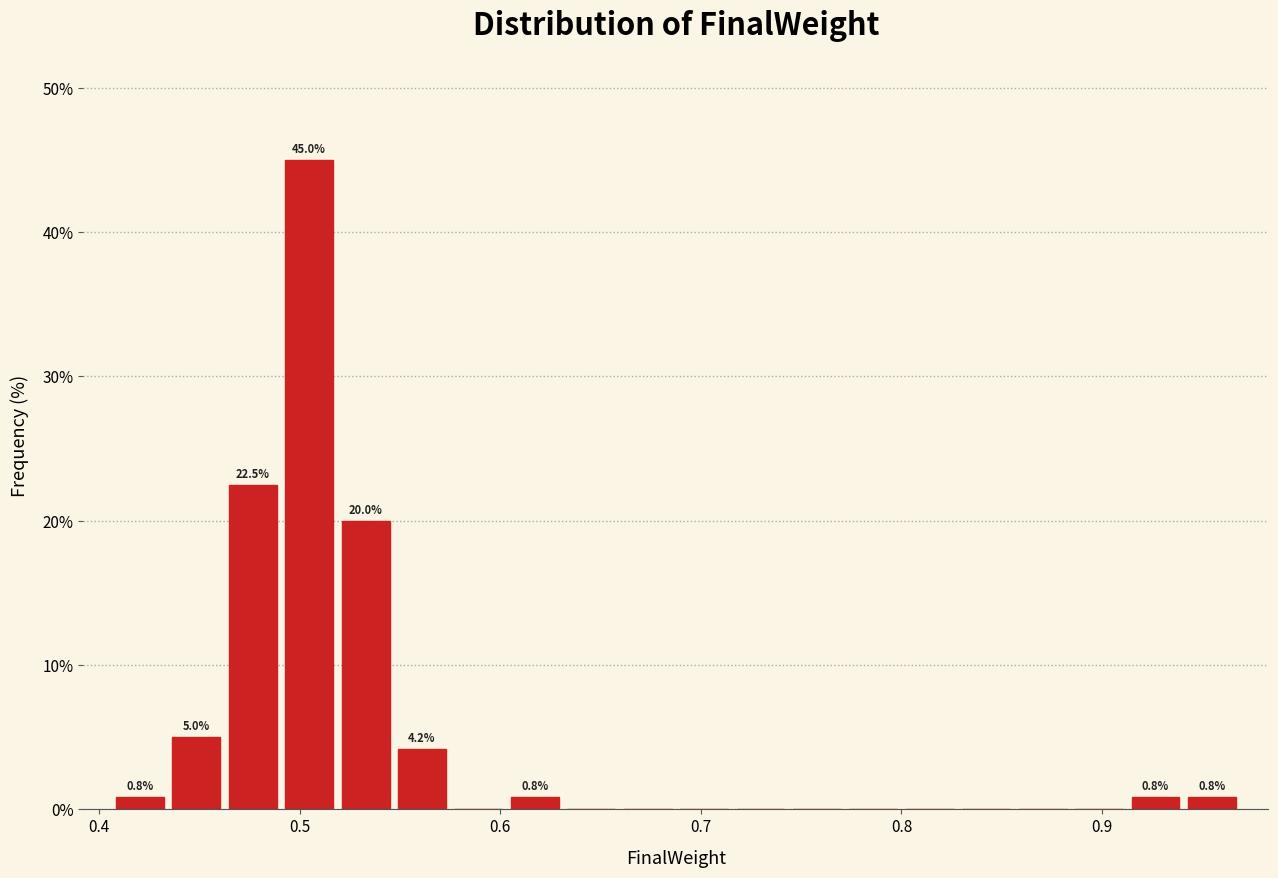

Around what value on the x-axis is the tallest bar? Give the approximate position of its centre, as read against the axis.

0.50